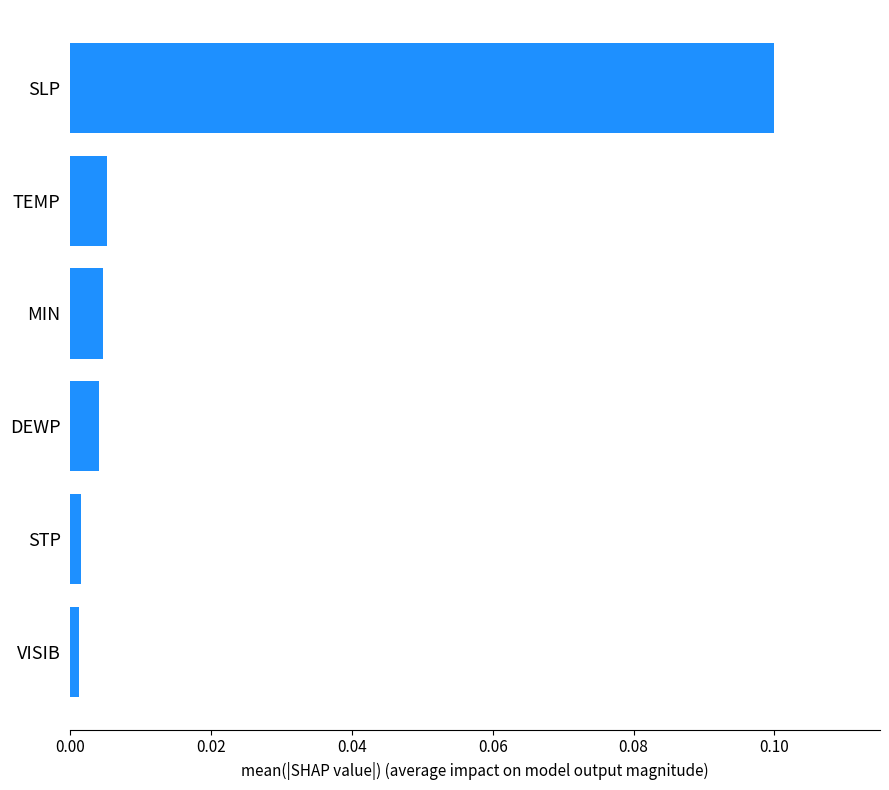

Which has a higher value, VISIB or DEWP?

DEWP